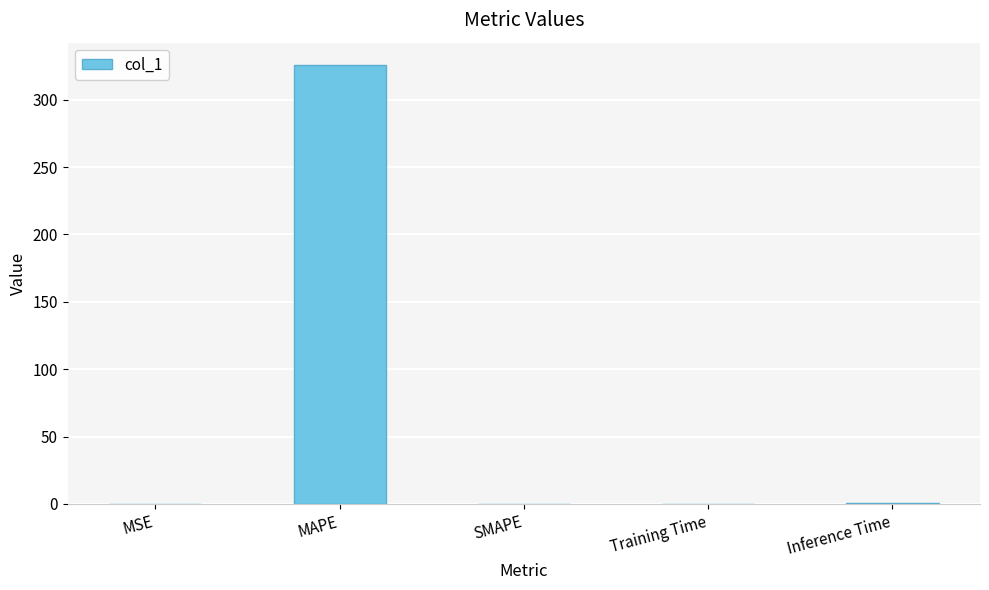

How many data points does each series have?

5